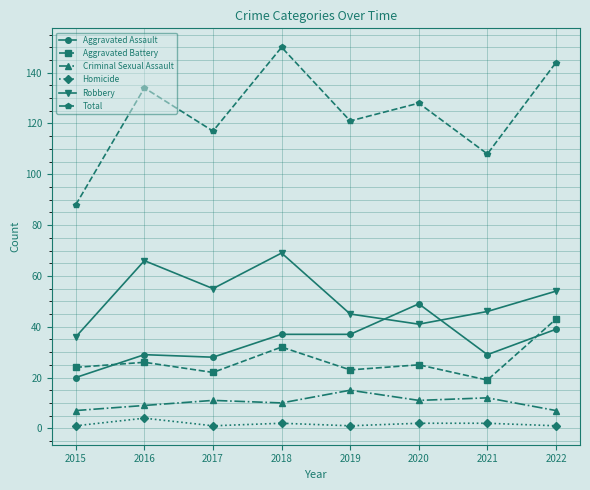

Reading left to right, transcribe all the data shown in this chart.

Aggravated Assault: 2015=20	2016=29	2017=28	2018=37	2019=37	2020=49	2021=29	2022=39
Aggravated Battery: 2015=24	2016=26	2017=22	2018=32	2019=23	2020=25	2021=19	2022=43
Criminal Sexual Assault: 2015=7	2016=9	2017=11	2018=10	2019=15	2020=11	2021=12	2022=7
Homicide: 2015=1	2016=4	2017=1	2018=2	2019=1	2020=2	2021=2	2022=1
Robbery: 2015=36	2016=66	2017=55	2018=69	2019=45	2020=41	2021=46	2022=54
Total: 2015=88	2016=134	2017=117	2018=150	2019=121	2020=128	2021=108	2022=144